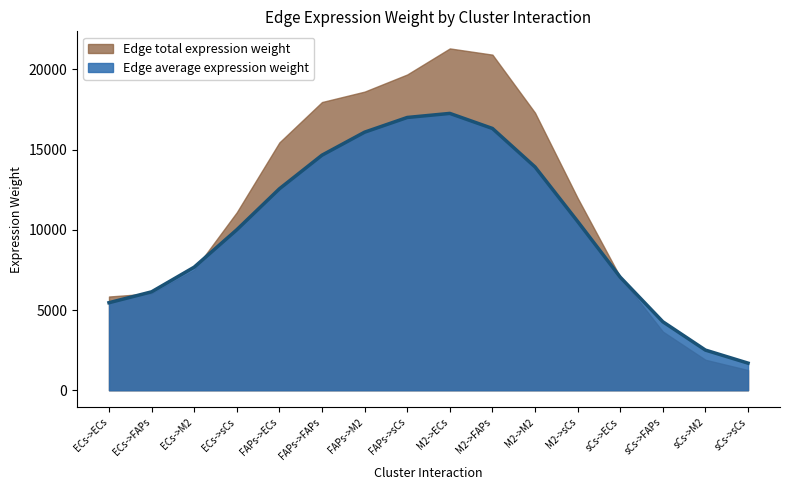

What is the total value across all series at ECs->ECs?

11299.3